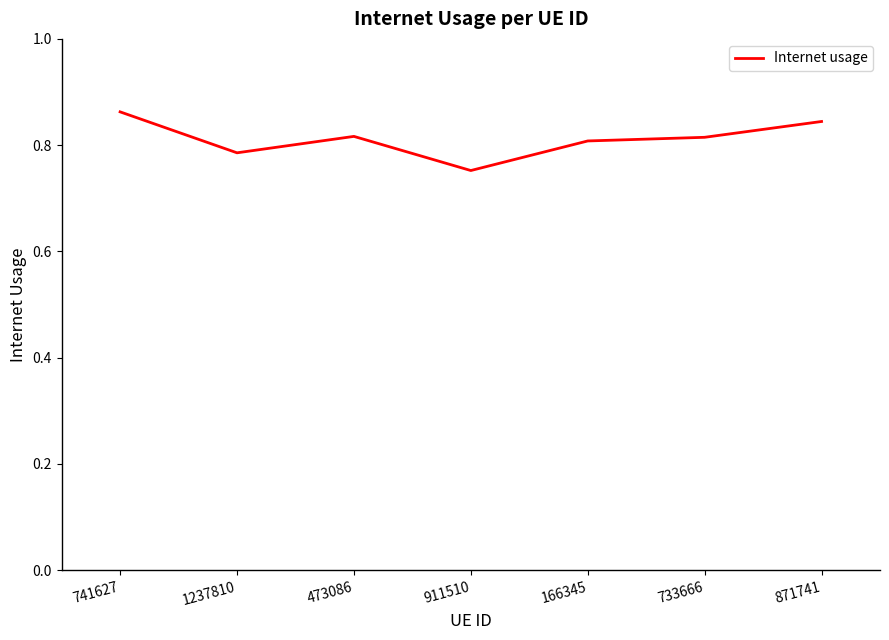

What position from the left is 473086?

3